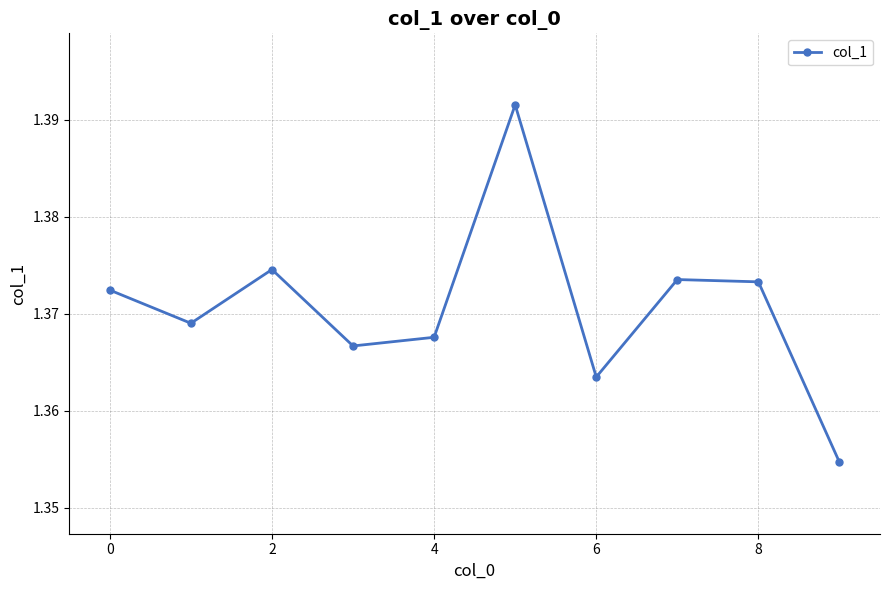

Is this an area chart (filled region under the line)?

No